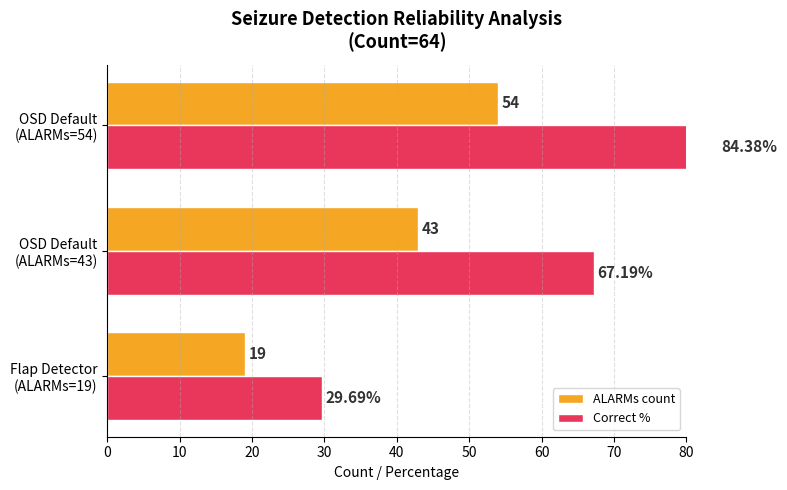

At how many categories does at least one series exceed 48?

2